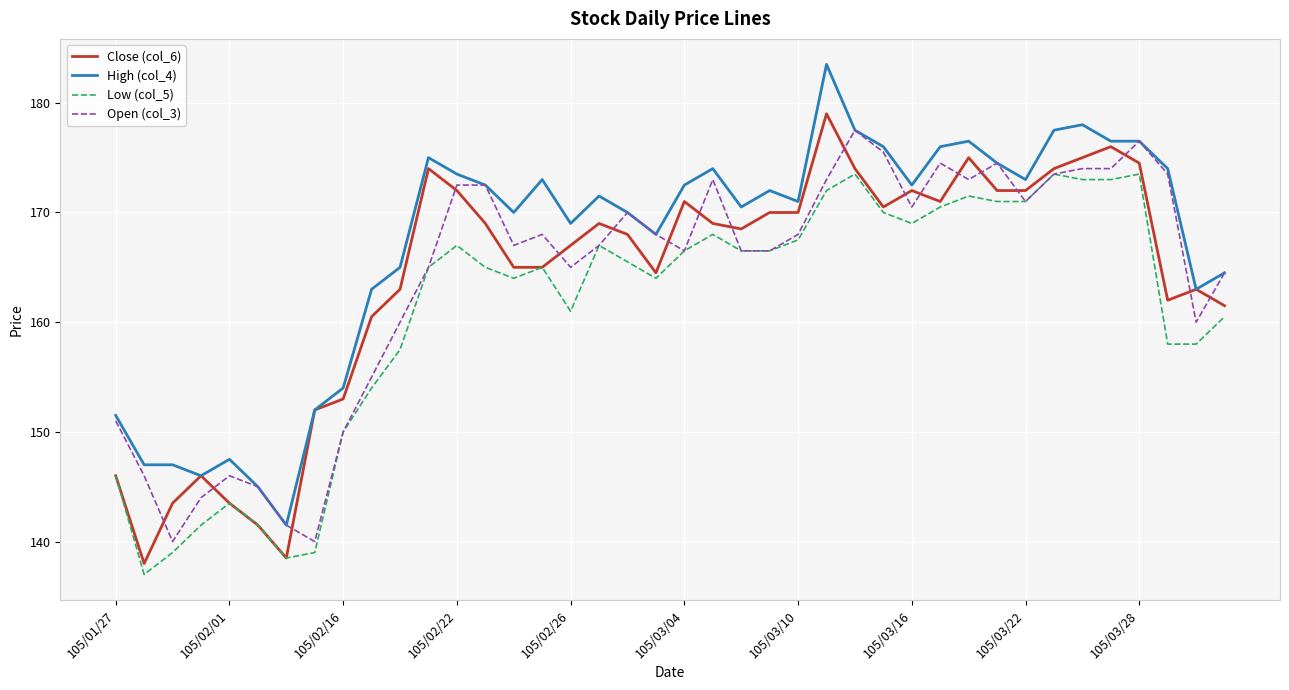

What is the greatest value displayed?

183.5